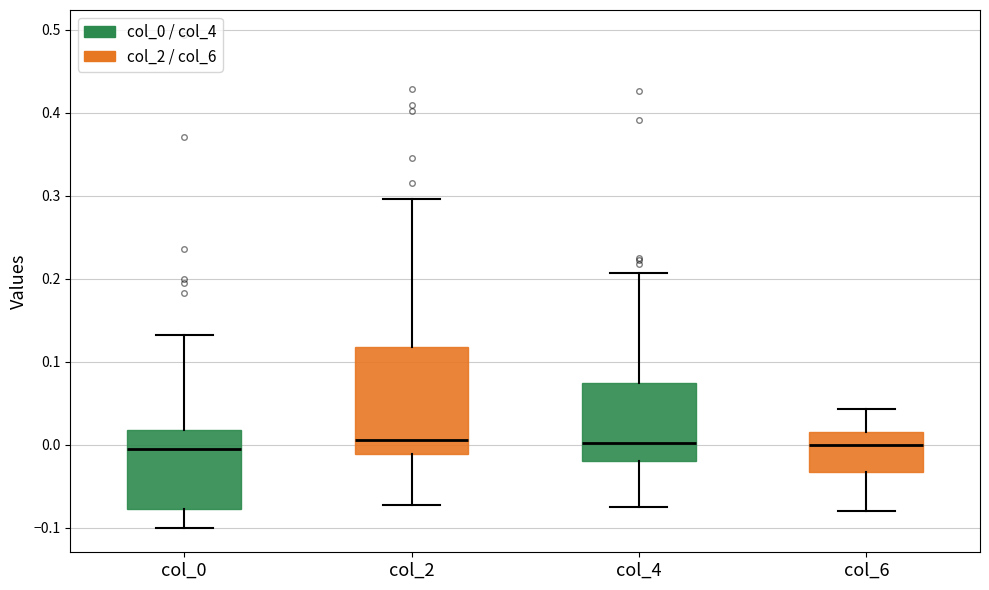

Reading left to right, read every box against the y-axis: the position of its median line, the range the box covers, and the ends of its whiskers. The values are not printed on the chart, so give them approximately, as read against the axis.

col_0: median -0.01, box -0.08 to 0.02, whiskers -0.10 to 0.13
col_2: median 0.01, box -0.01 to 0.12, whiskers -0.07 to 0.30
col_4: median 0.00, box -0.02 to 0.07, whiskers -0.08 to 0.21
col_6: median 0.00, box -0.03 to 0.02, whiskers -0.08 to 0.04